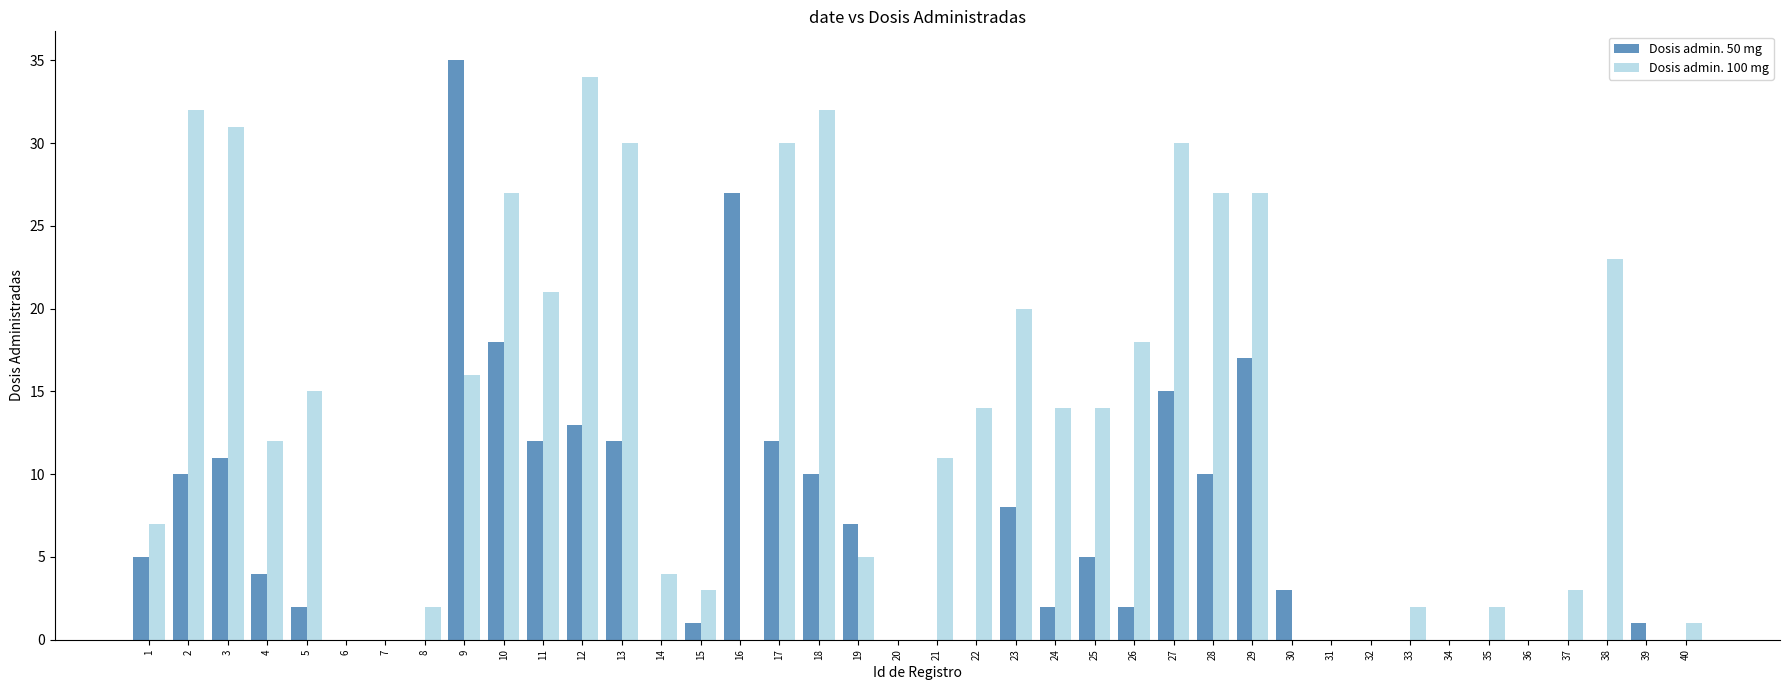

Is the value of Dosis admin. 100 mg at 15 greater than the value of Dosis admin. 50 mg at 16?

No